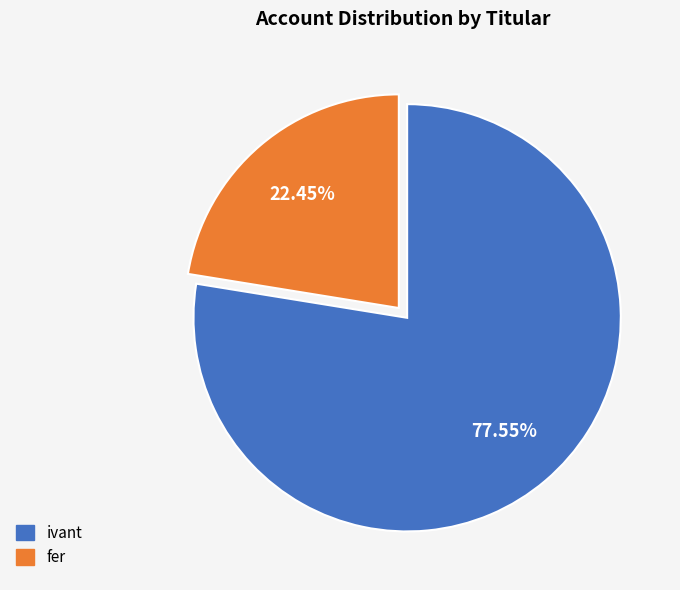

Does fer account for over 50% of the chart?

No